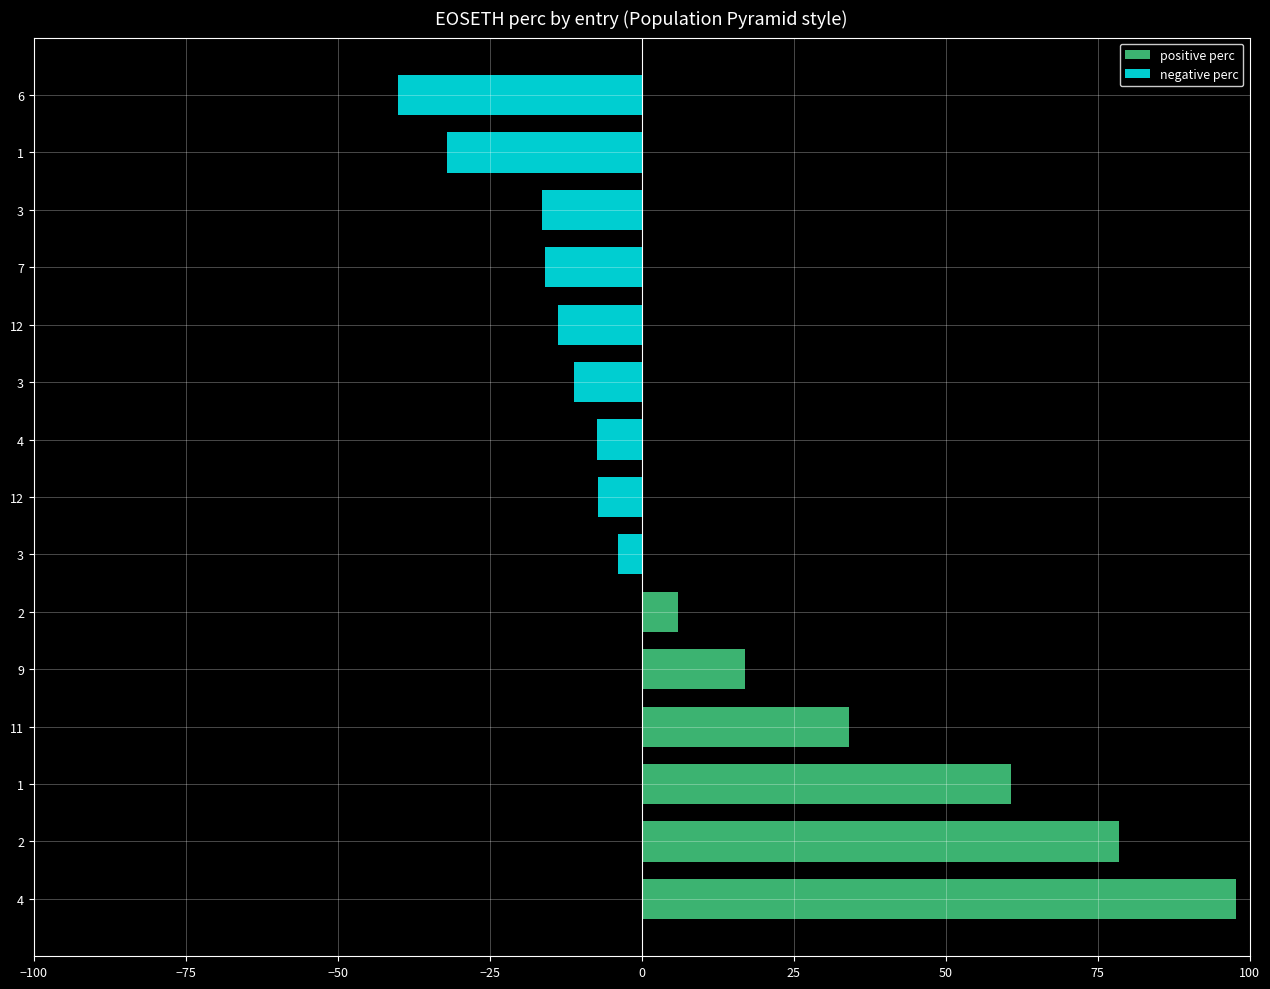

The value of negative perc at 1 is 23.8. True or false?

False